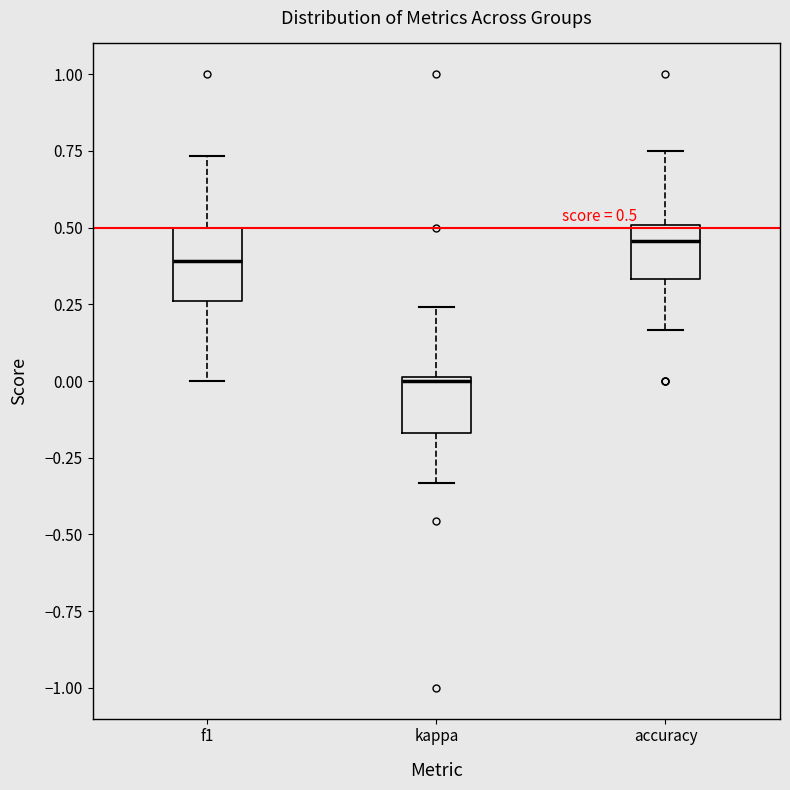

Comparing the boxes themselves (not the whiskers), which one is the tallest?

f1